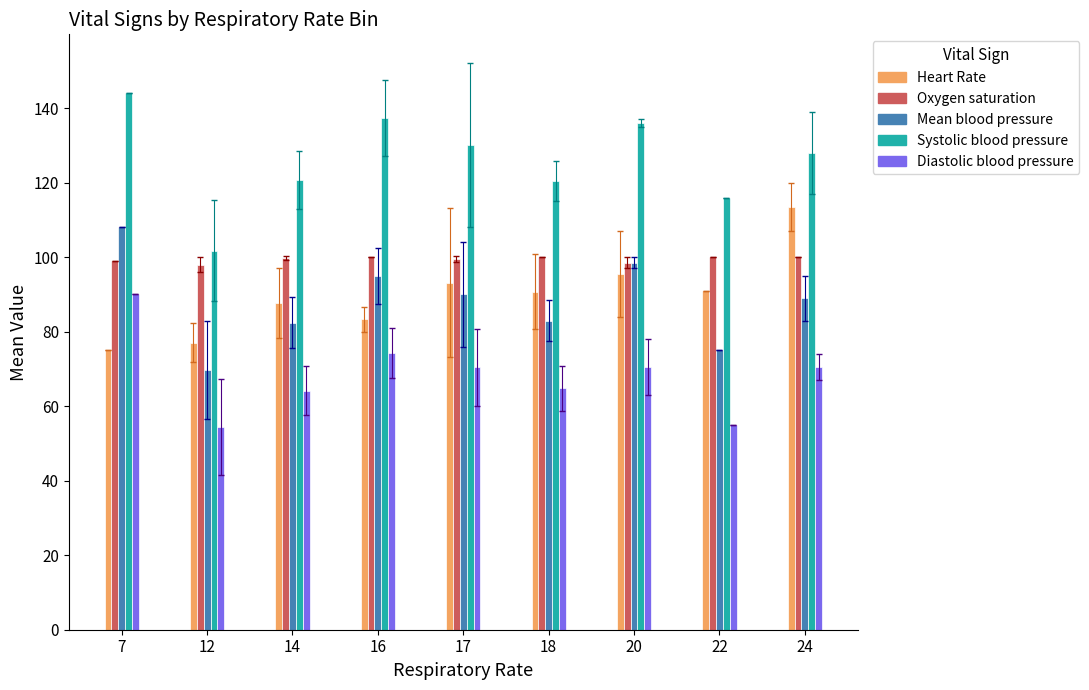

What is the difference between the highest and lowest values at 14?

56.5